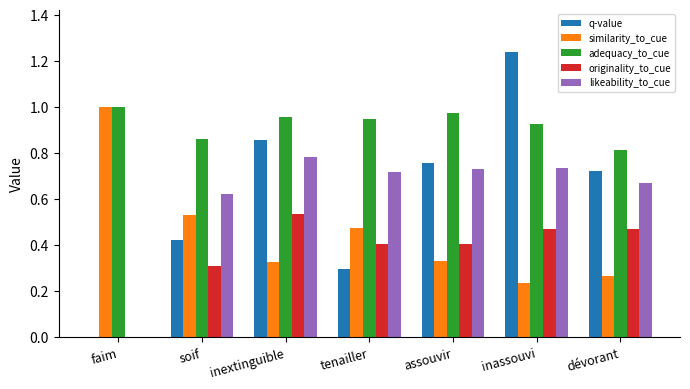

Which series changed the most between soif and inassouvi?

q-value